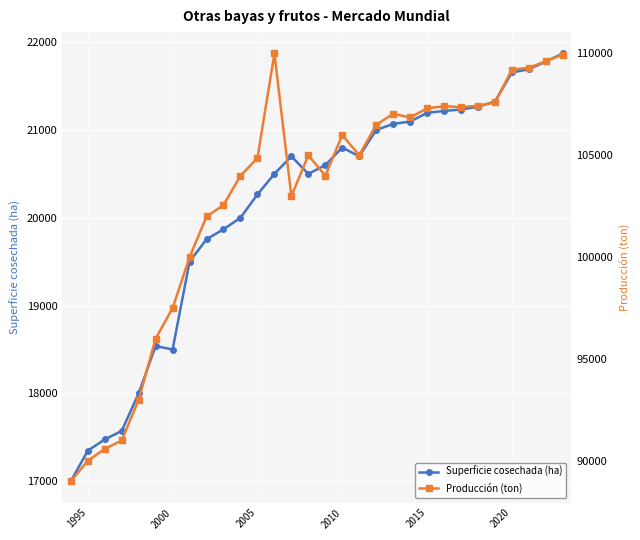

True or false: Superficie cosechada (ha) has a value of 18500 at 2000.

True